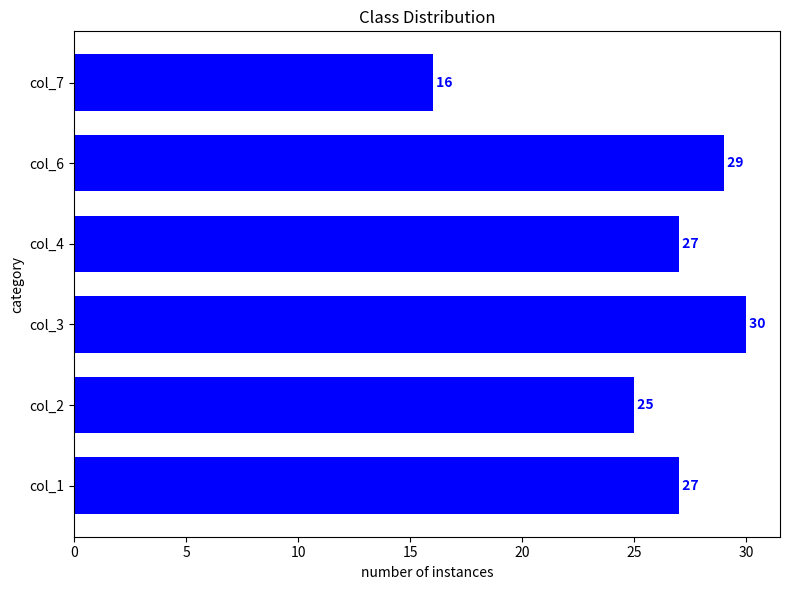

Count the number of categories in the chart.

6